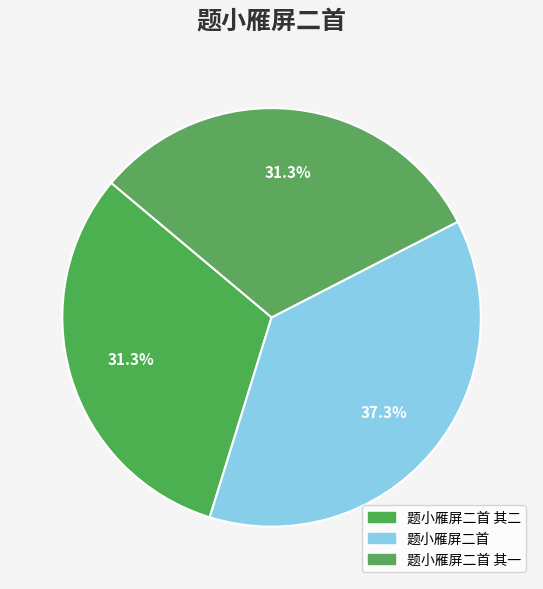

How many segments does this pie chart have?

3